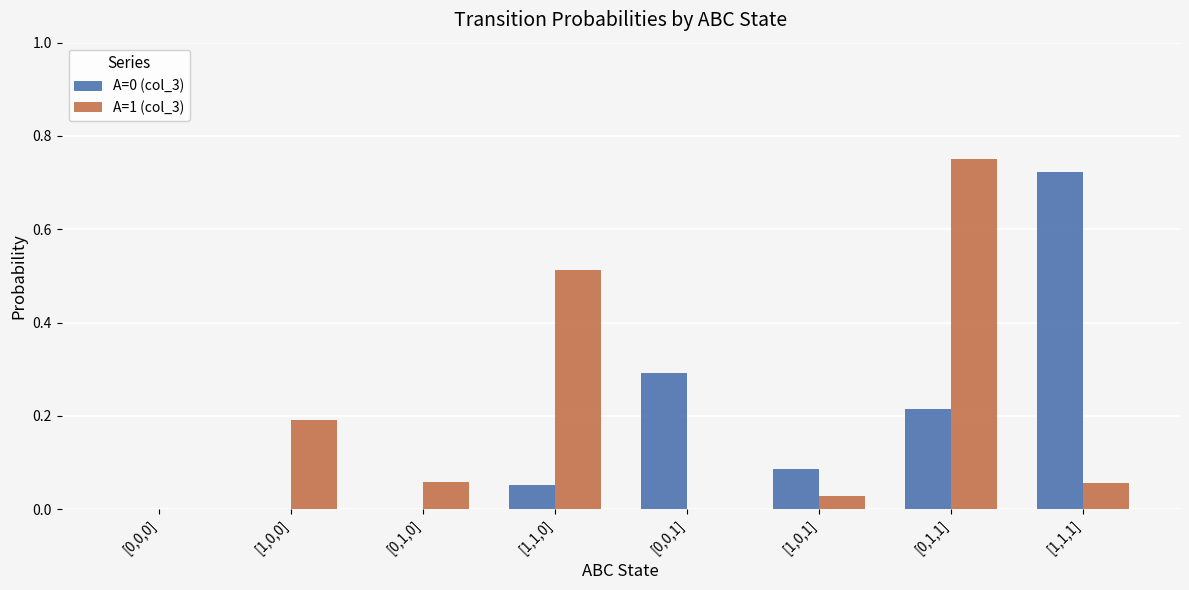

How many groups of bars are there?

8